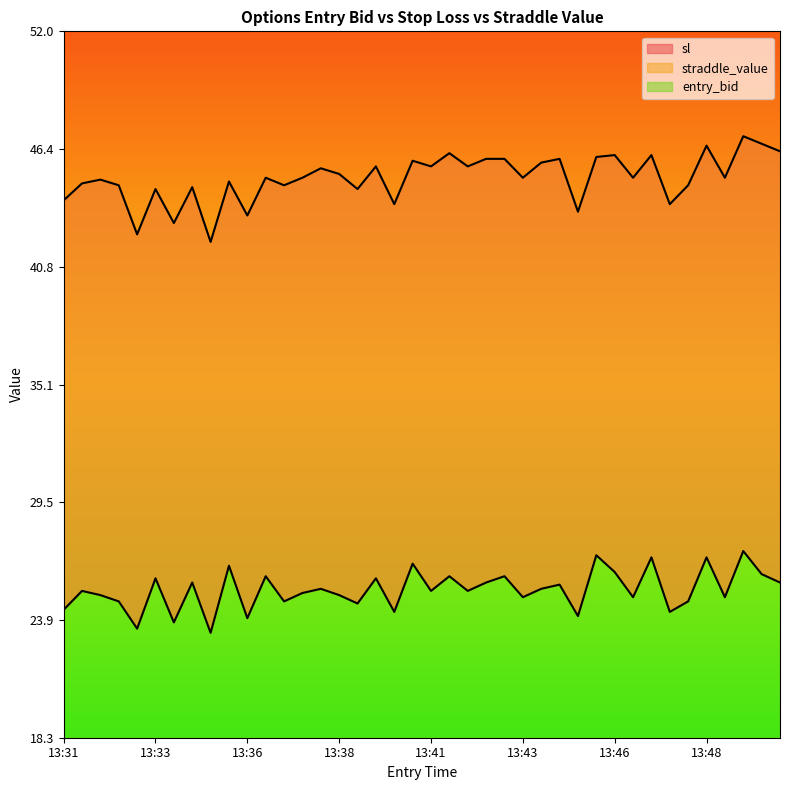

The entry_bid series shows 25.7 at 13:34. True or false?

True